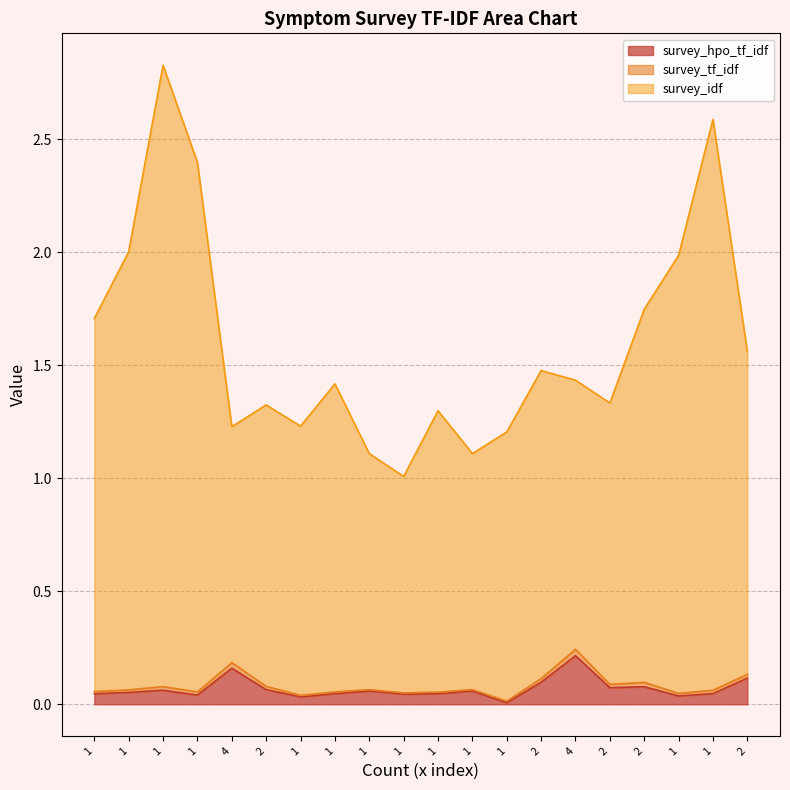

What is the label of the 9th point from the left?

1